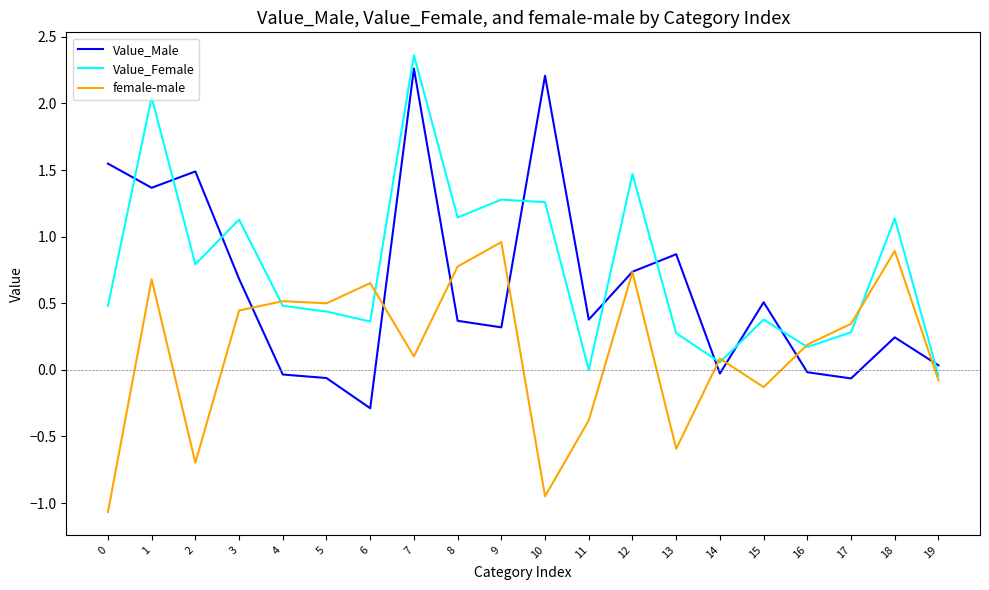

Rank the series by their average value, from lowest to highest.

female-male, Value_Male, Value_Female